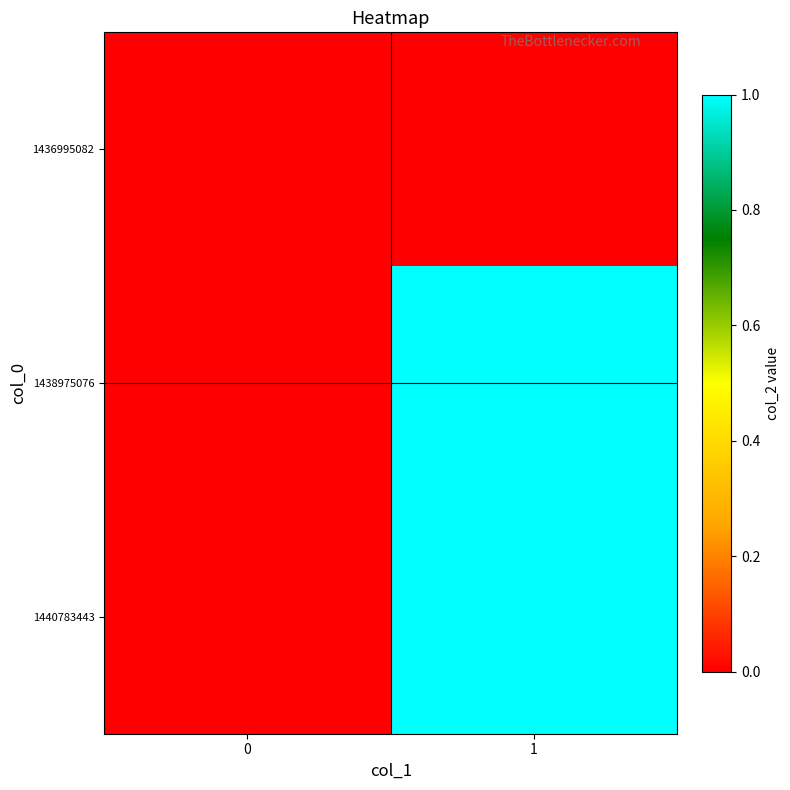

Which series has the largest range (max minus min)?

1438975076